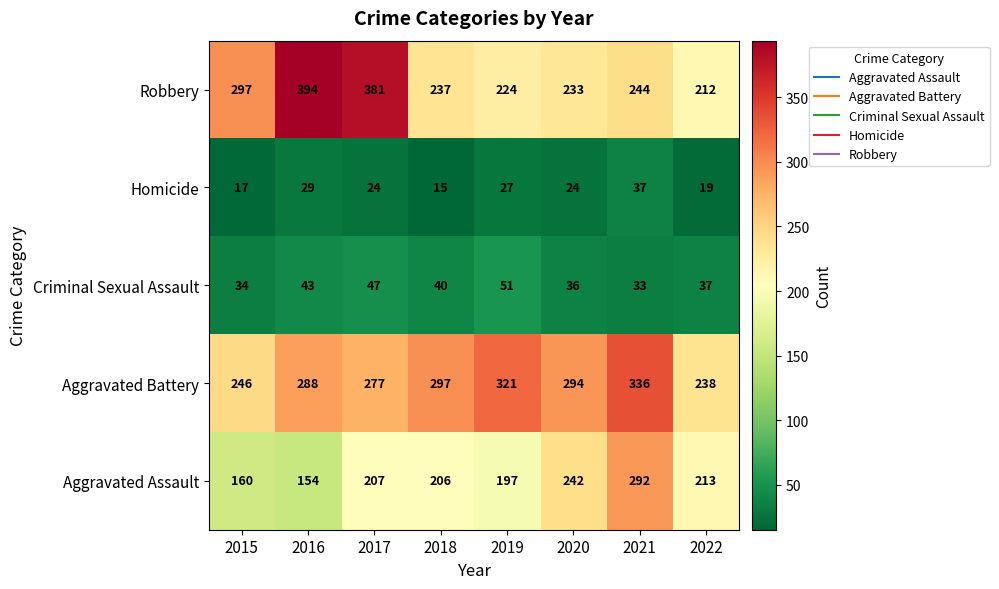

At which category does the chart reach its minimum across all series?

2018